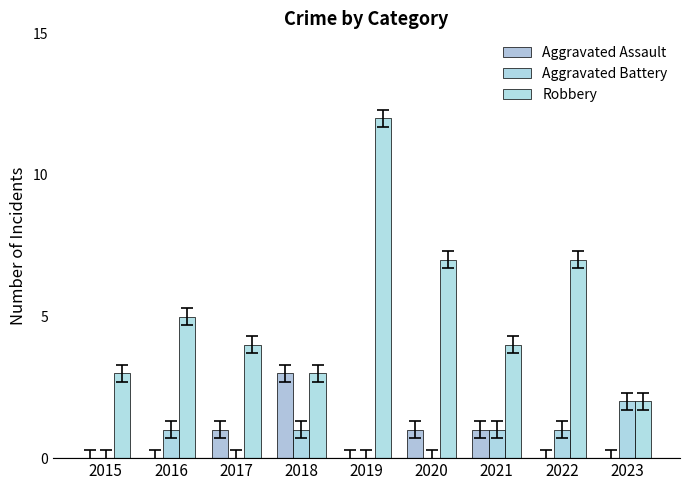

What is the sum of the Aggravated Battery values at 2020 and 2018?

1